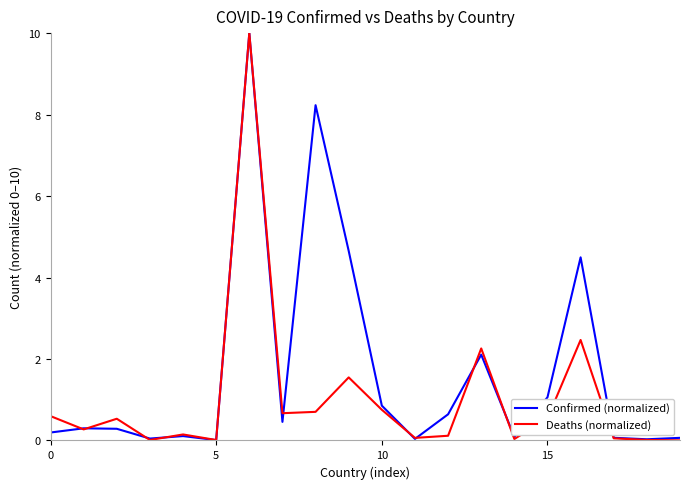

List the series in order of their overall mean, lowest first.

Deaths (normalized), Confirmed (normalized)